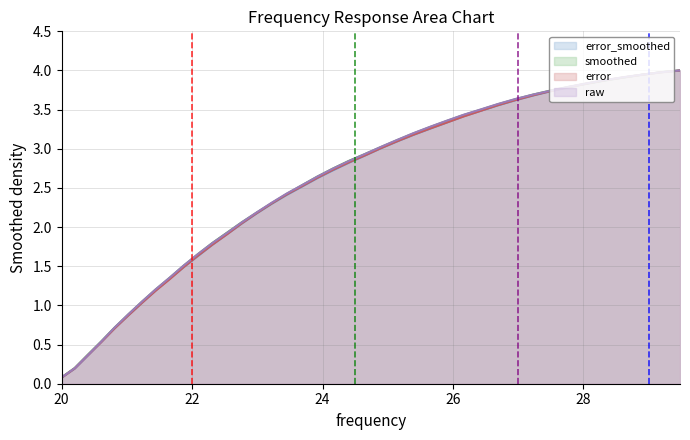

What is the maximum value shown in the chart?

4.0